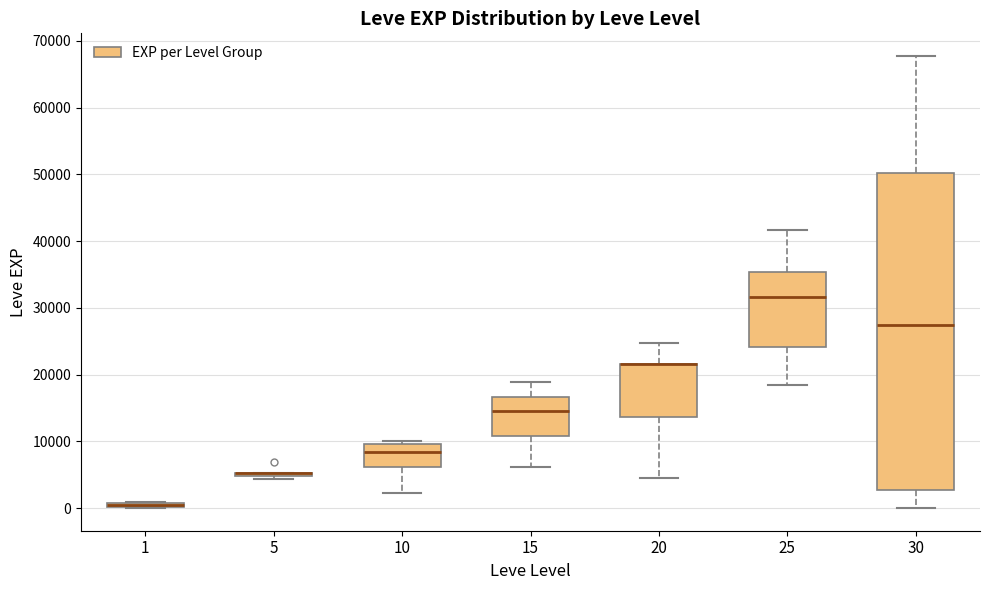

Which box is the tallest, from its lower edge to its upper edge?

30